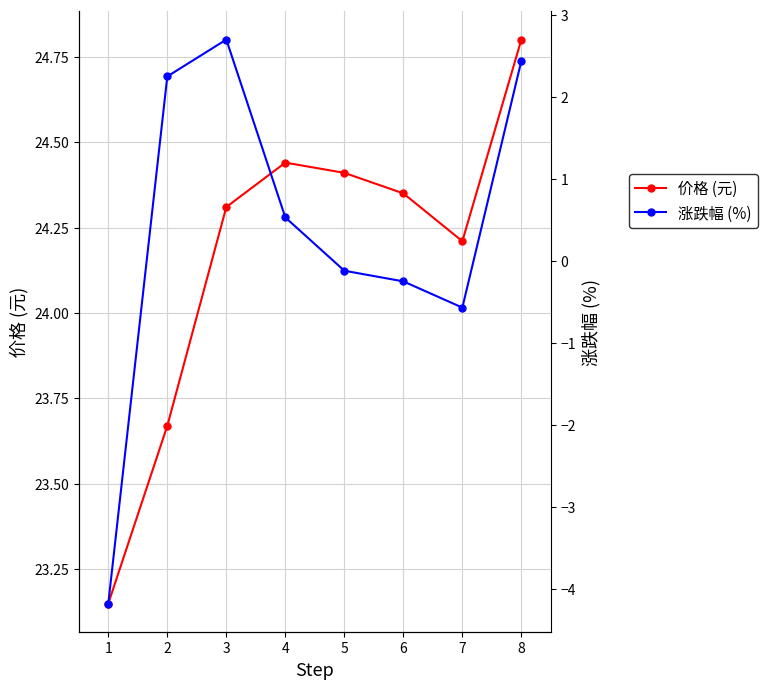

What is the sum of the 涨跌幅 (%) values at 2 and 6?

2.0